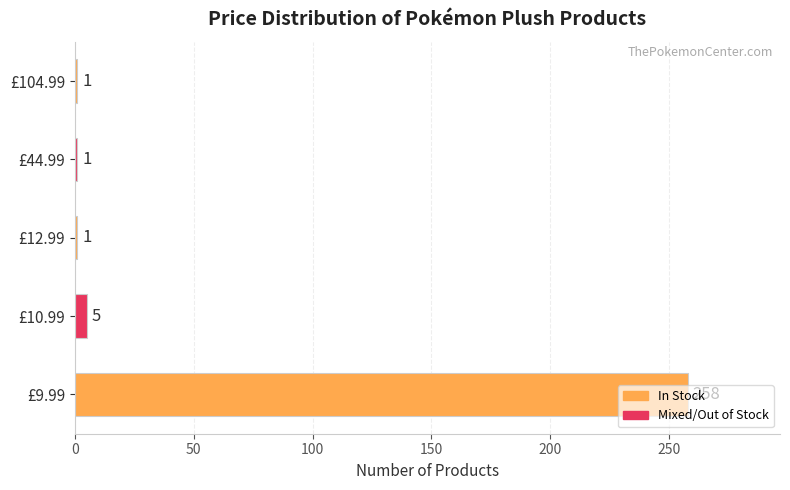

Which category has the highest value across all series?

£9.99